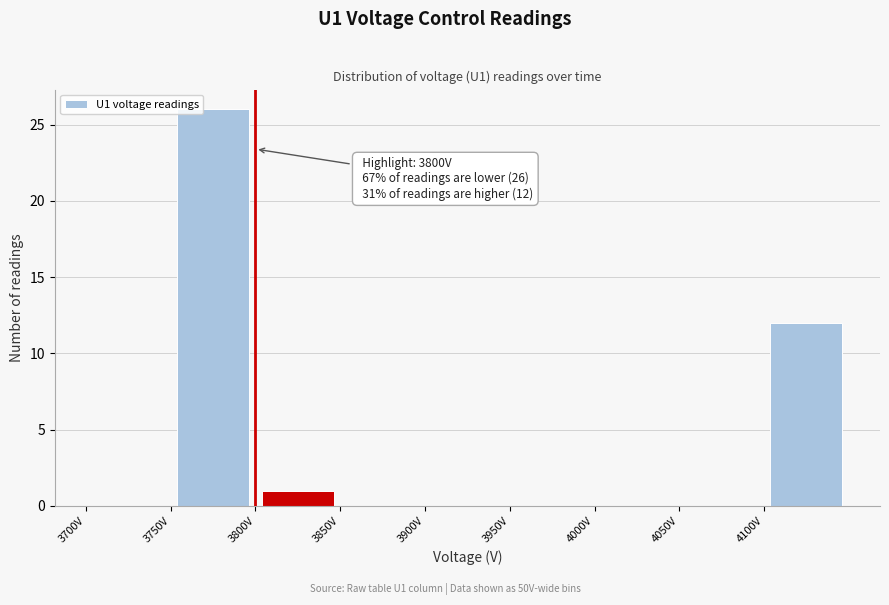

Over which range of the x-axis is the bar tallest?

3750 to 3800